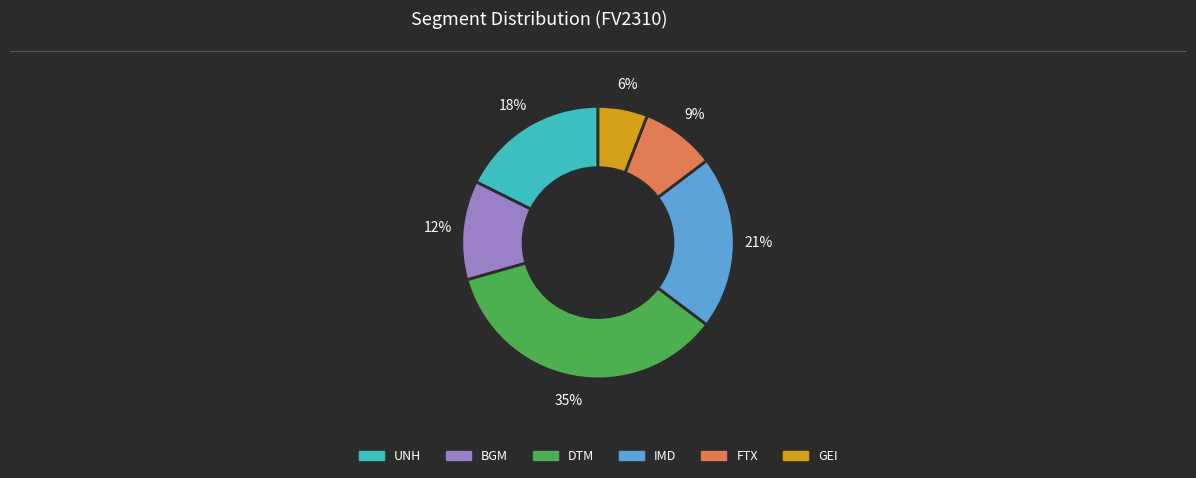

To the nearest percent, what is the difference between the largest and smallest slice percentages?

29%